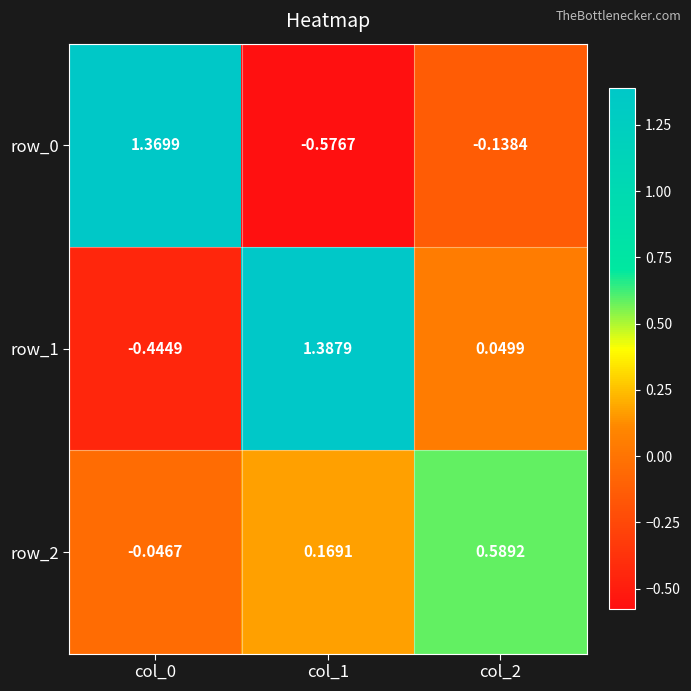

At which category does the chart reach its minimum across all series?

col_1